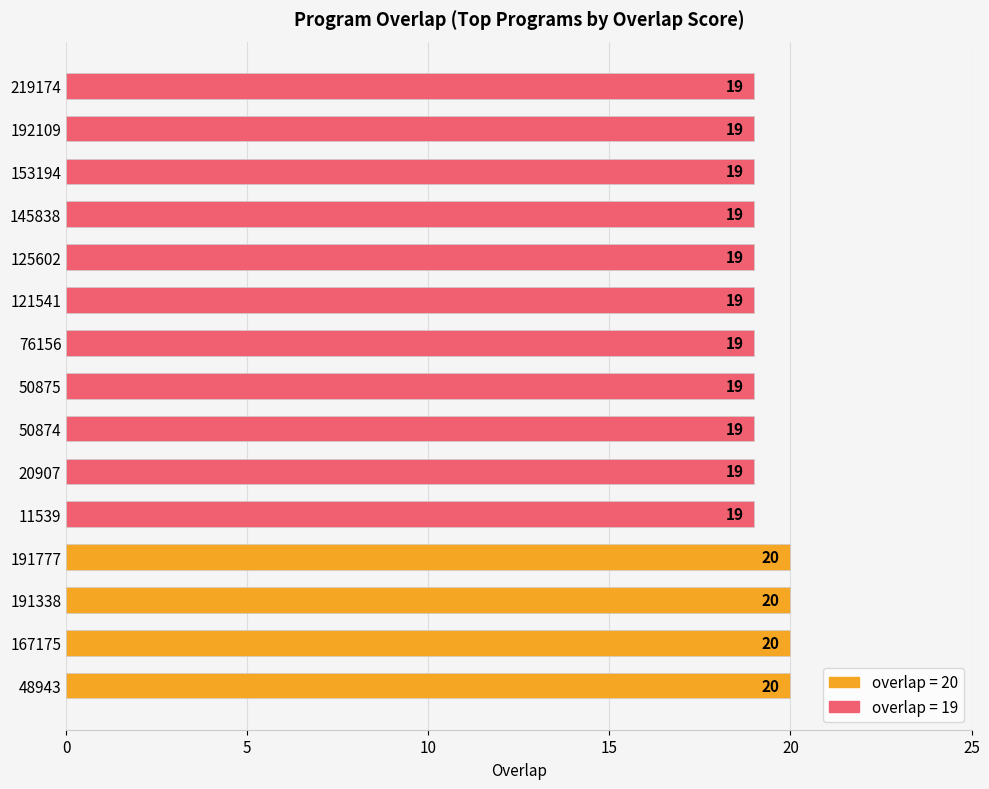

The chart shows a value of 19 at 20907. True or false?

True